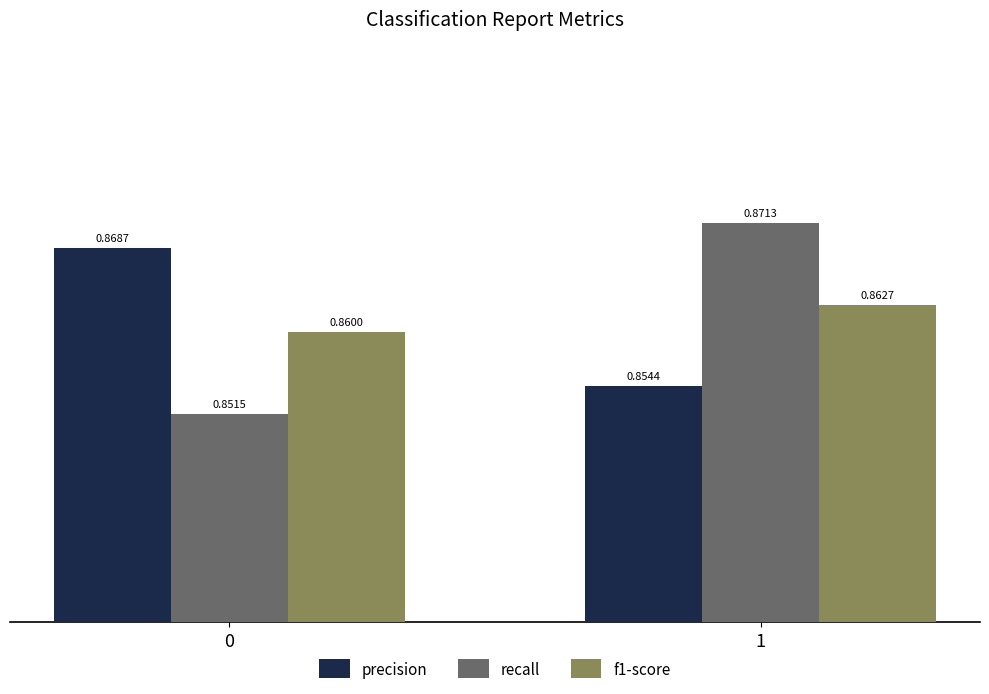

What is the sum of all precision values?

1.7